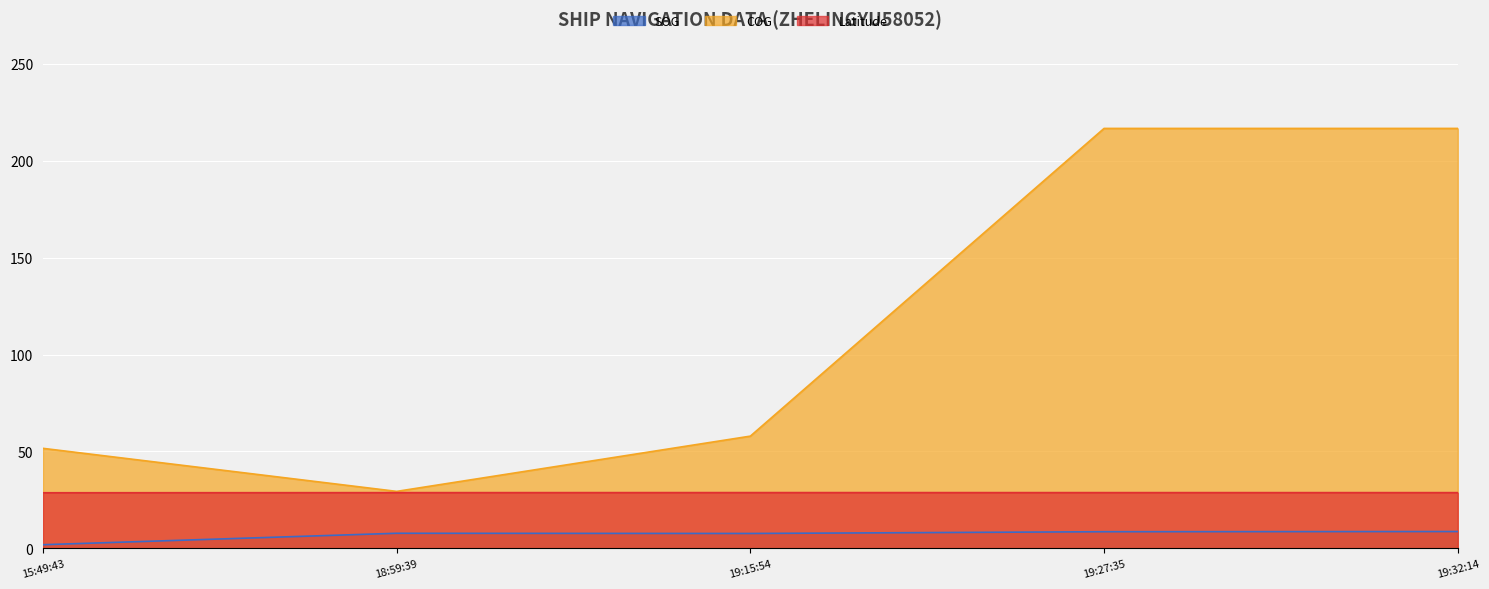

Count the number of categories in the chart.

5